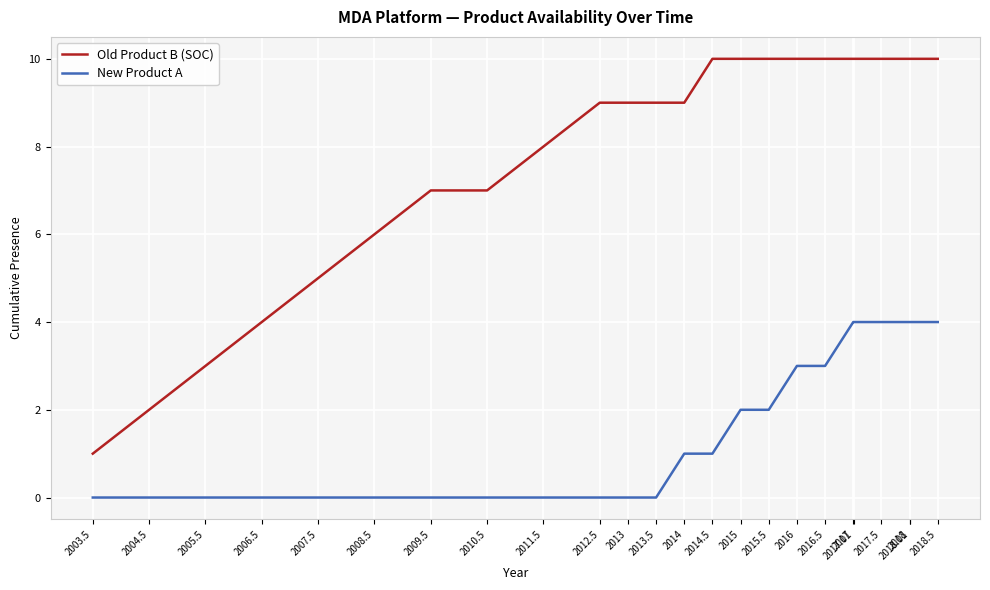

The value of Old Product B (SOC) at 2012.5 is 4. True or false?

False